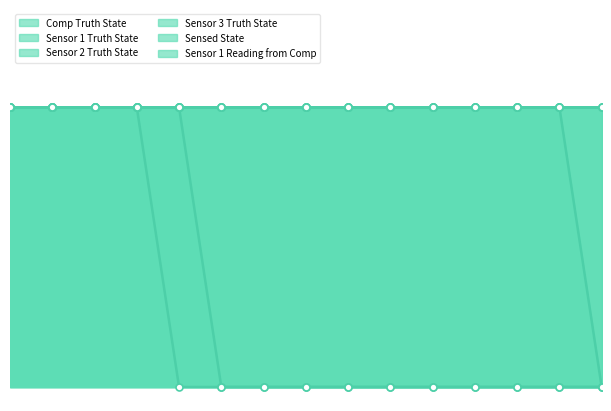

Which series changed the most between 8 and 14?

Sensor 3 Truth State